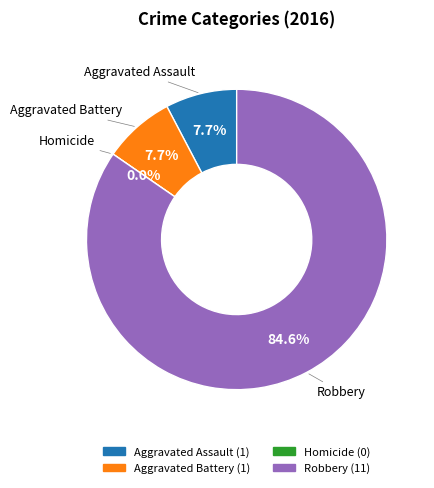

Combined, what portion of the pie is Aggravated Assault and Homicide?

7.7%